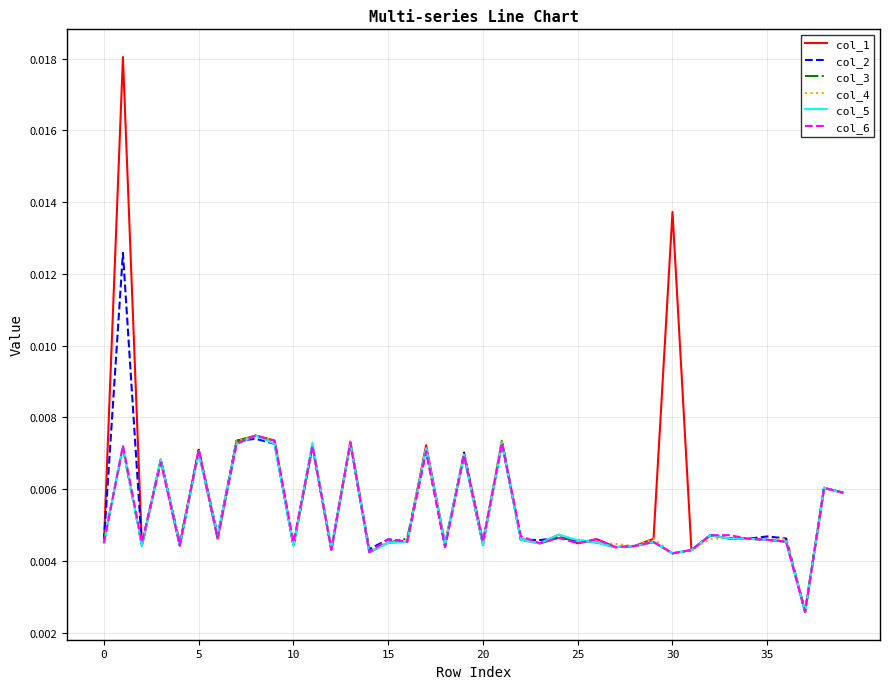

At how many categories does at least one series exceed 0?

40